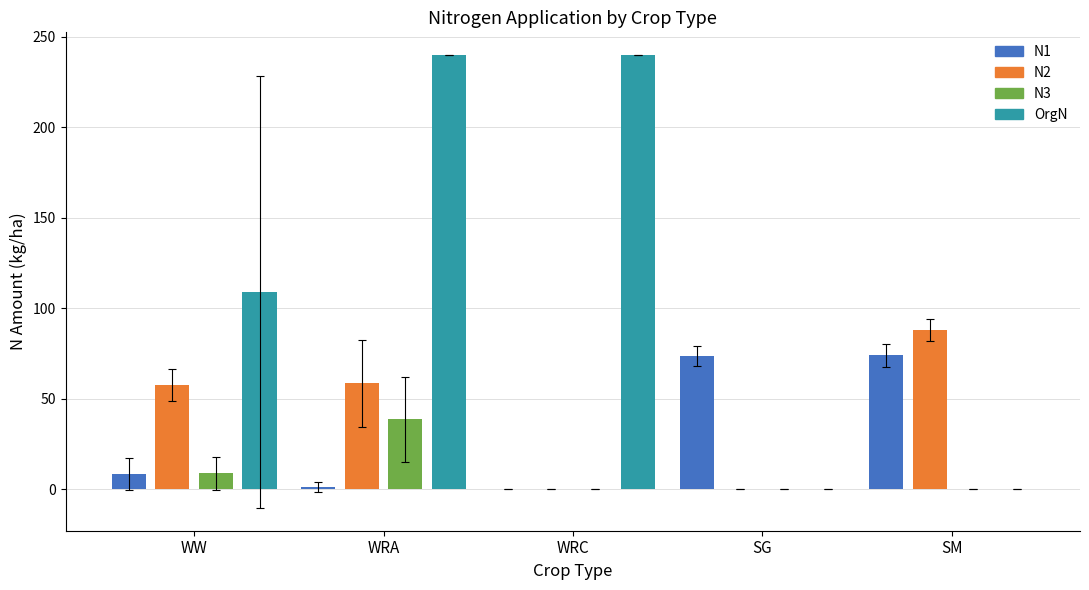

Does the chart contain stacked bars?

No